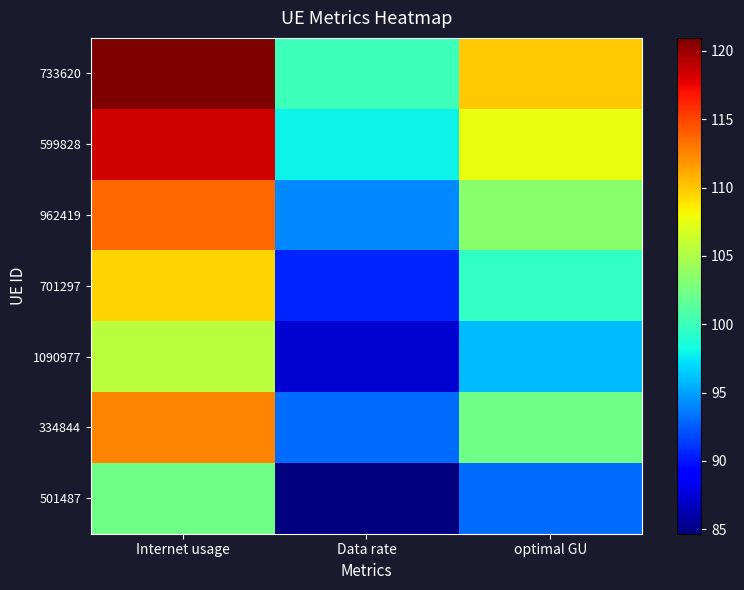

Which series has the largest total across all categories?

733620